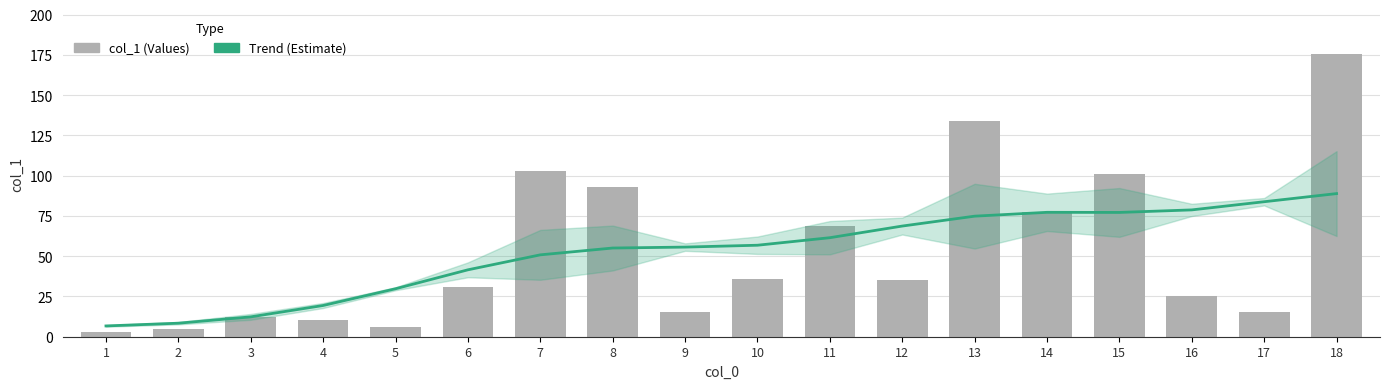

Rank the series at 12 from lowest to highest value.

col_1, Trend (Estimate)